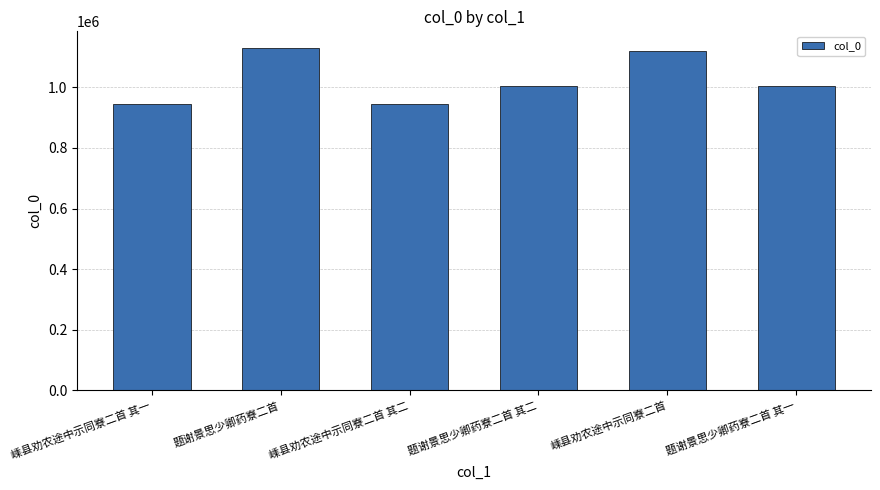

What is the smallest value displayed?

945467